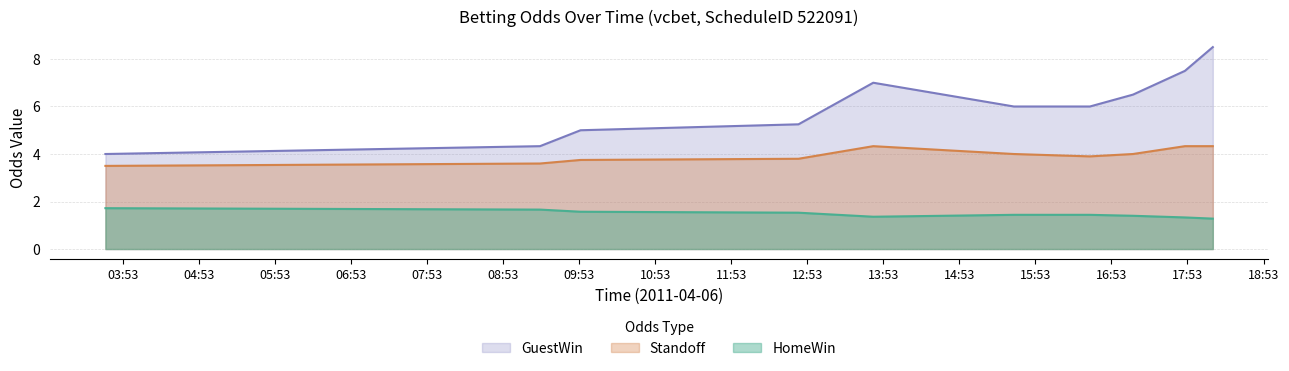

What is the spread (max minus min) of values at 2011-04-06 15:36:00?

4.6